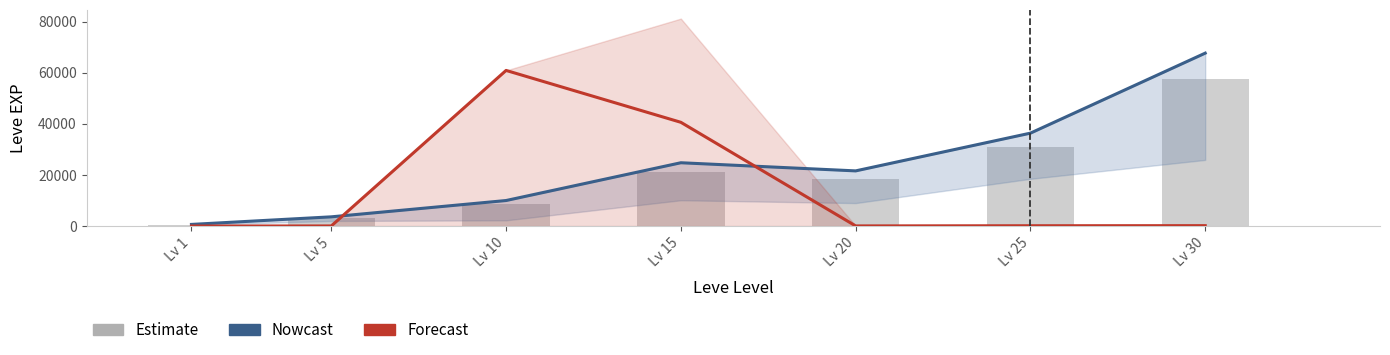

Is it true that Forecast equals 28859.7 at Lv 10?

False